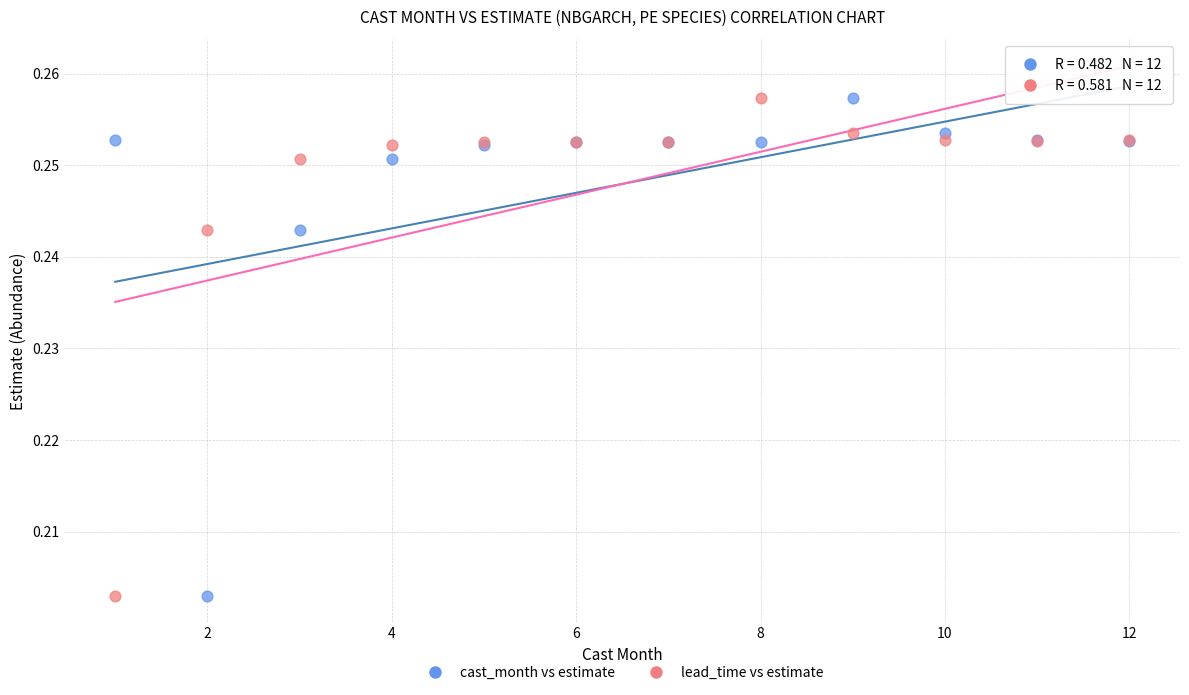

What are all the series names shown in the legend?

cast_month vs estimate, lead_time vs estimate